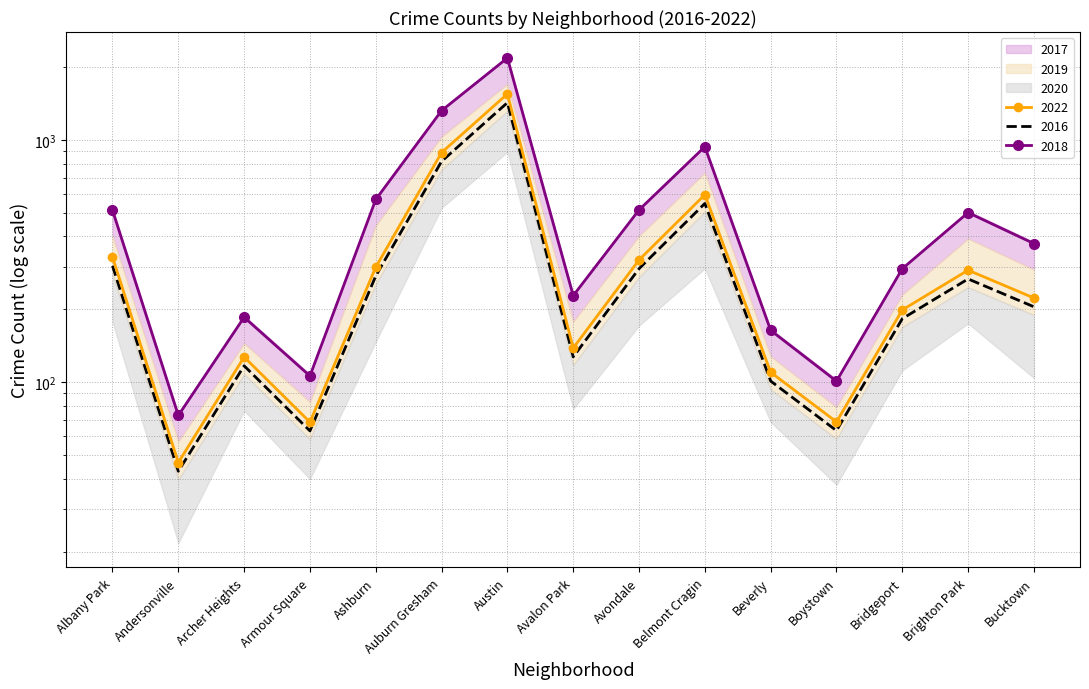

True or false: 2017 and 2022 cross at least once.

False